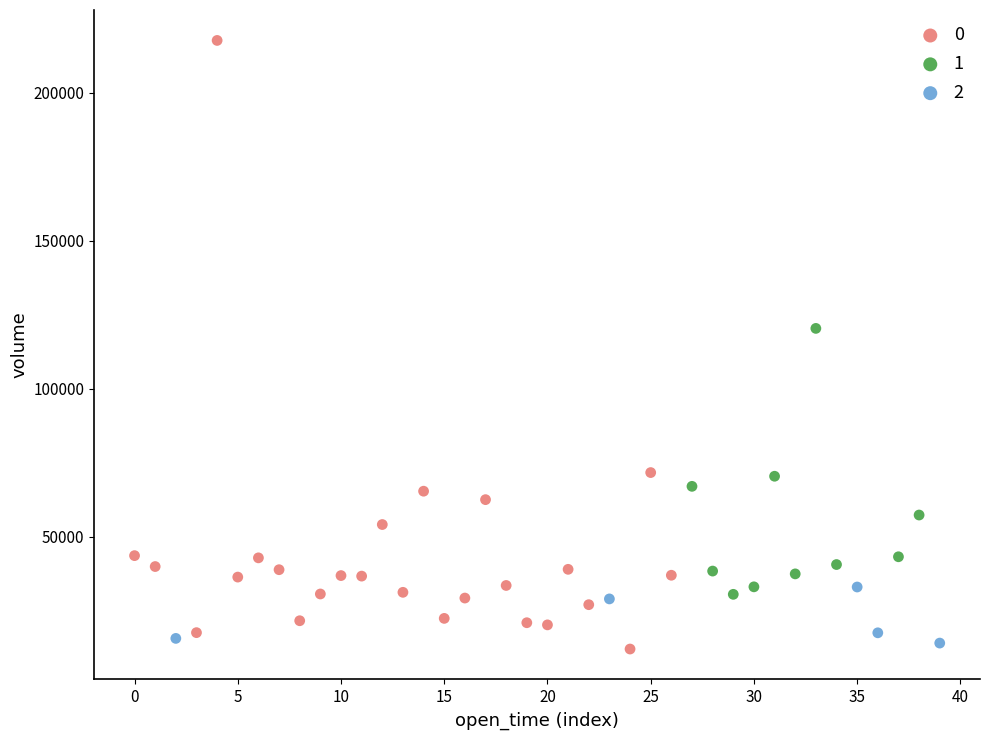

Which series contains the lowest Y value?

0